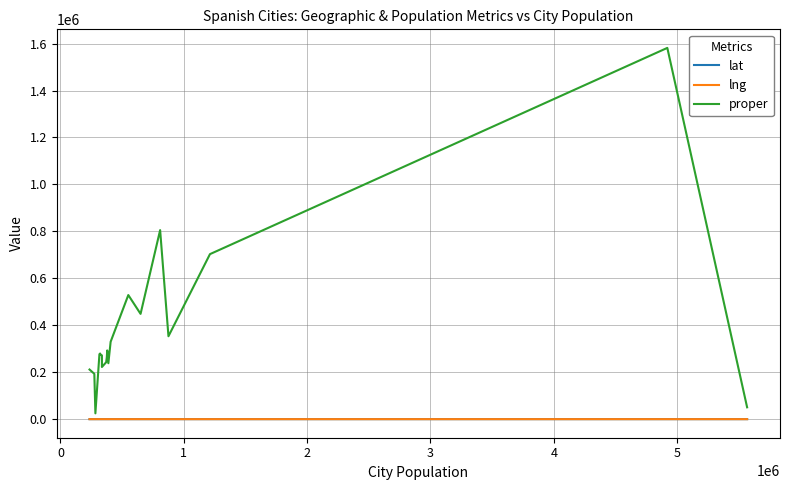

How many distinct data groups are displayed?

3